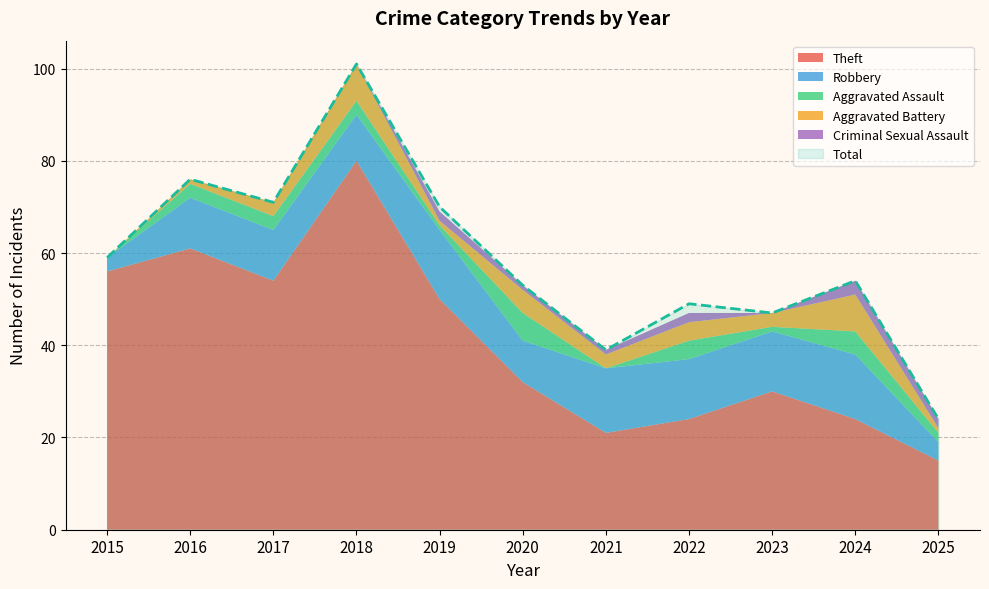

Rank the series by their maximum value, from lowest to highest.

Criminal Sexual Assault, Aggravated Assault, Aggravated Battery, Robbery, Theft, Total